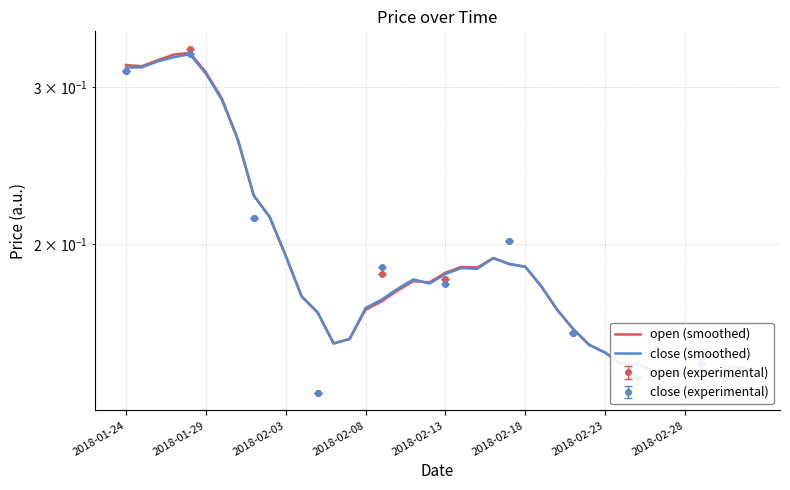

True or false: open (smoothed) has a value of 0.2 at 18.

True